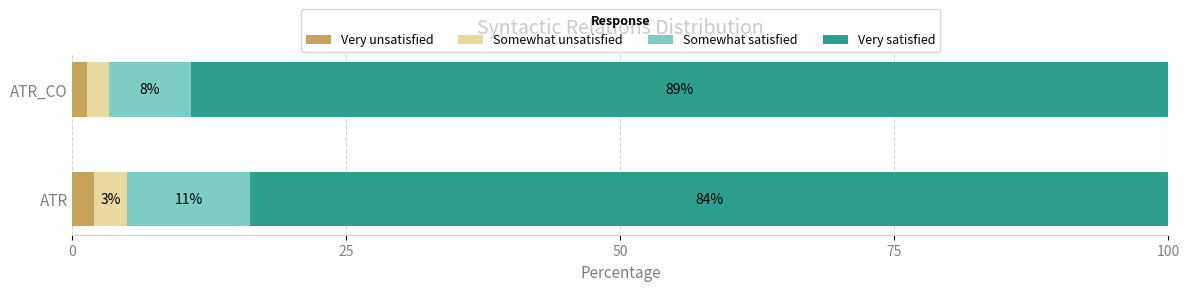

Is it true that Very unsatisfied equals 1.3 at ATR_CO?

True